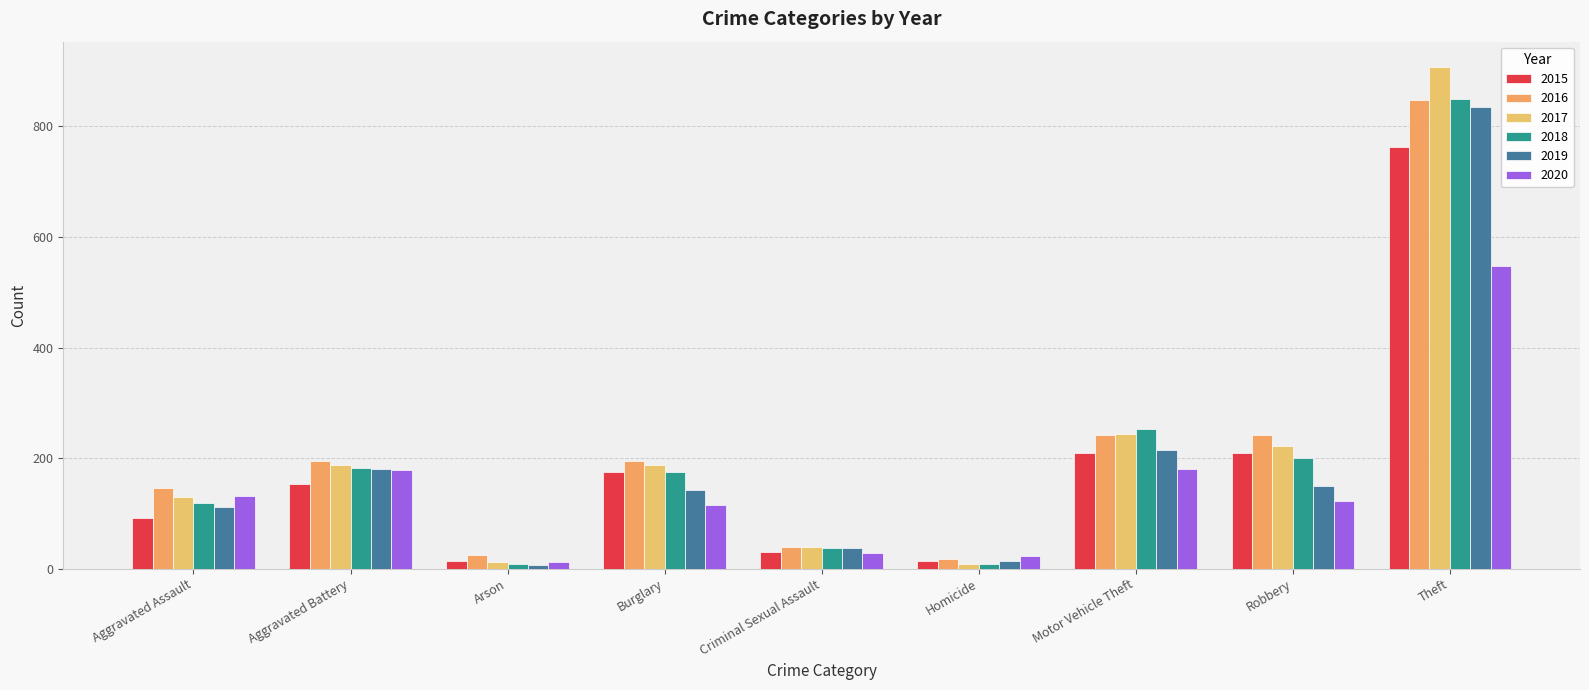

What is the label of the 3rd bar from the right?

Motor Vehicle Theft